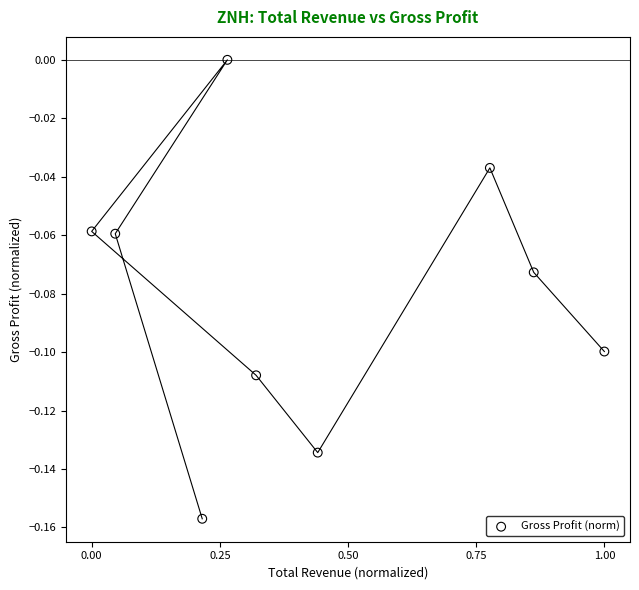

What is the range of X values (max minus min)?

1.0